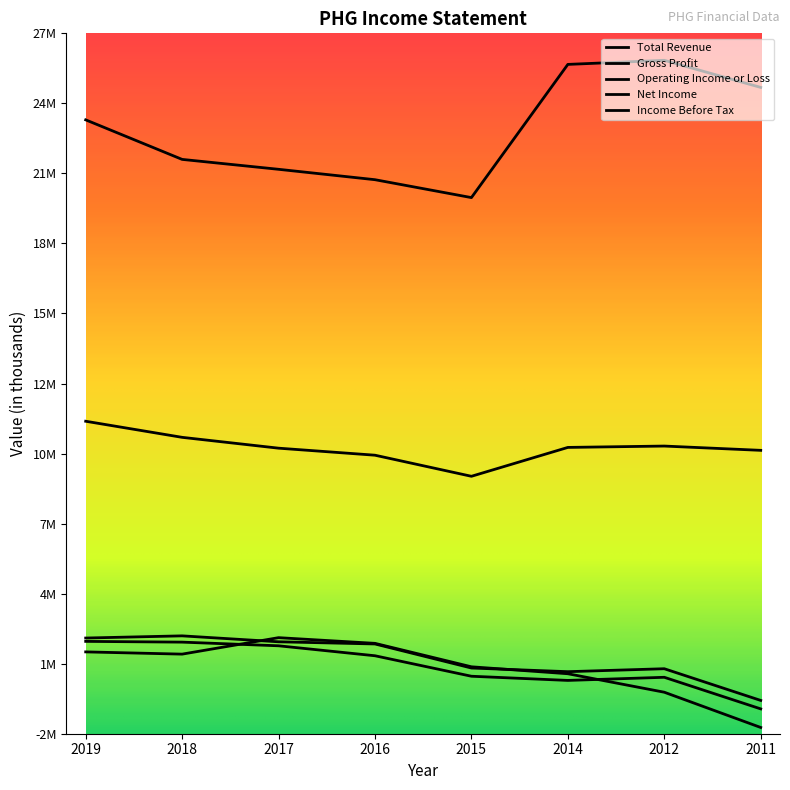

What is the value of the Total Revenue point at the 3rd from the left?

21268400